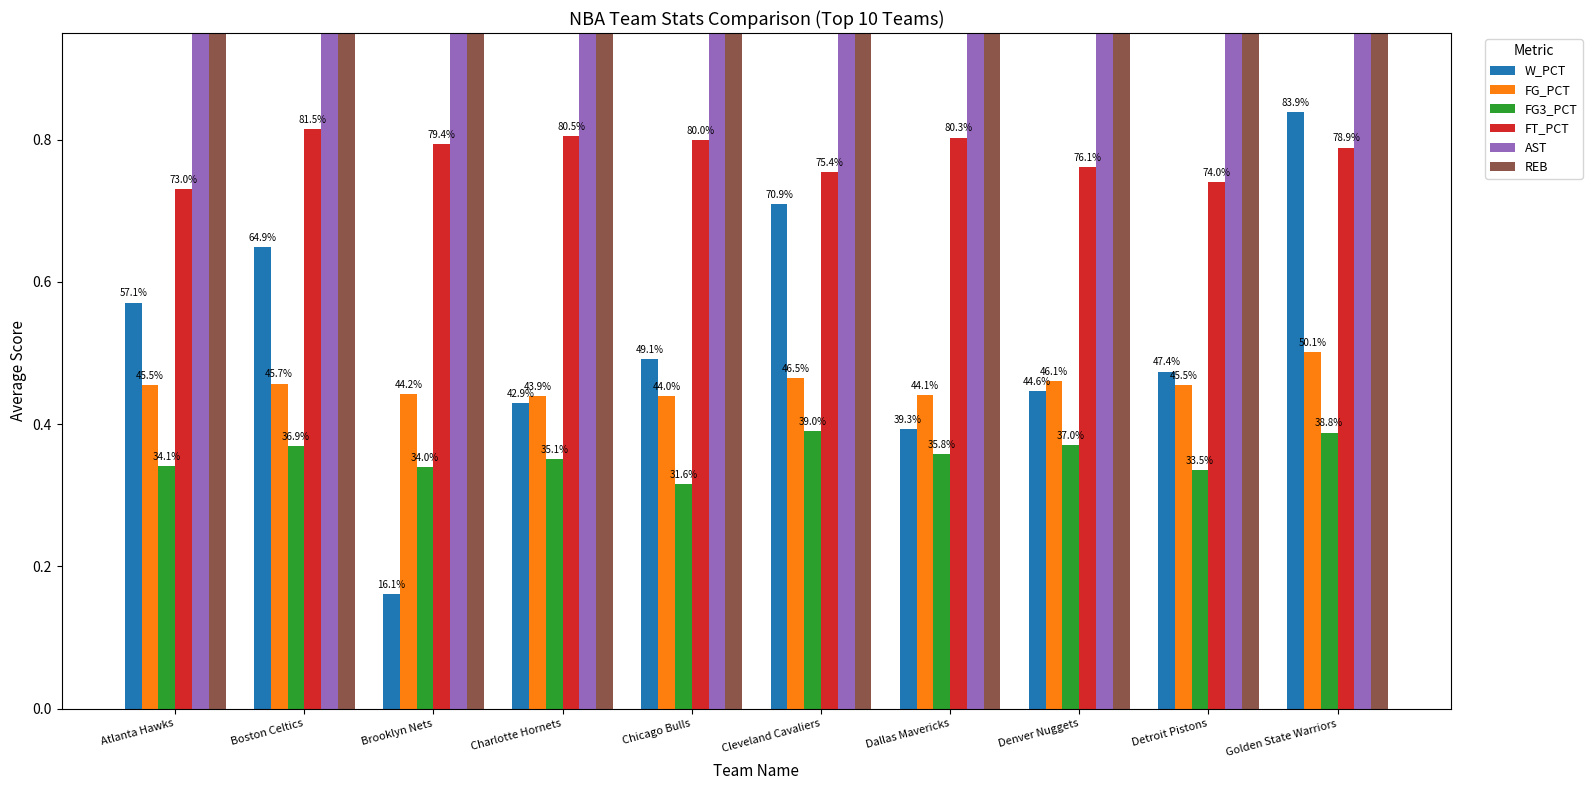

What are all the series names shown in the legend?

W_PCT, FG_PCT, FG3_PCT, FT_PCT, AST, REB